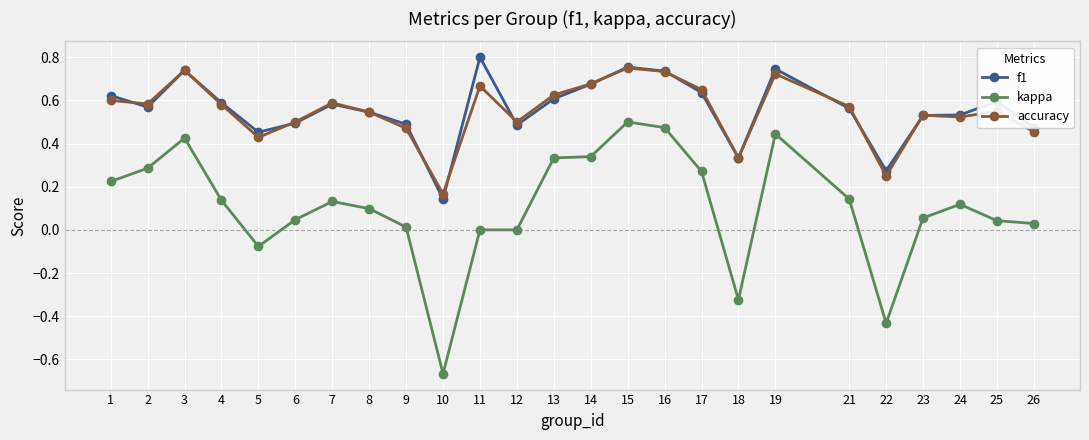

At which category does f1 reach its first local valley?

2